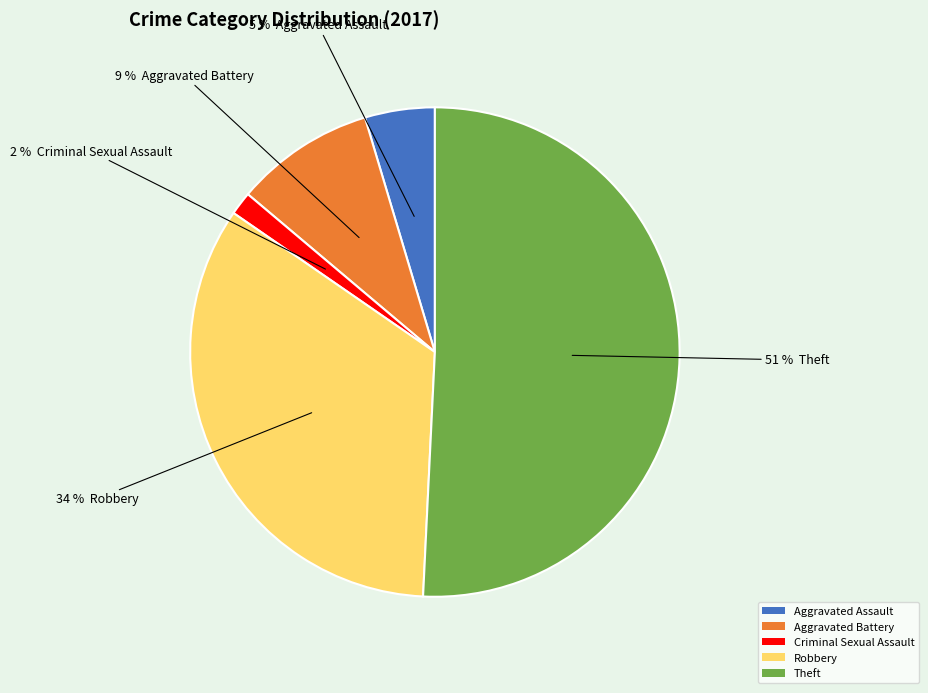

How many slices are in this pie chart?

5